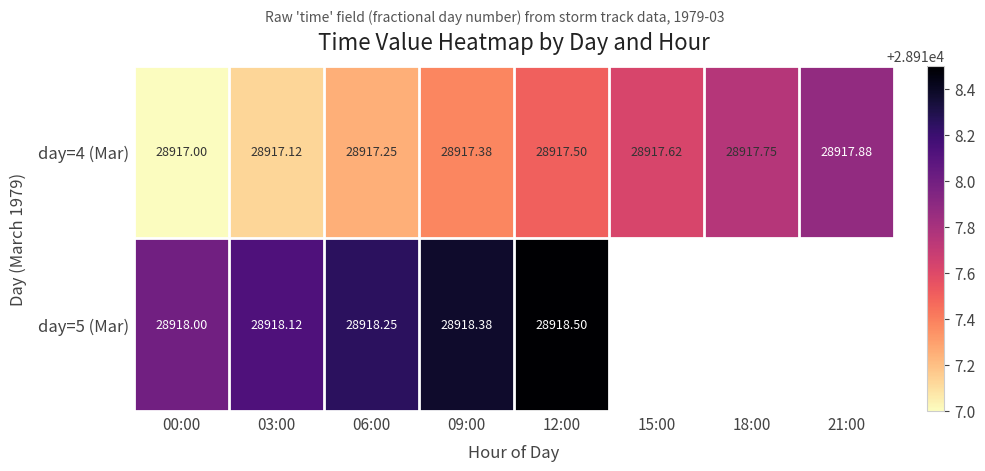

What is the minimum value shown in the chart?

28917.0